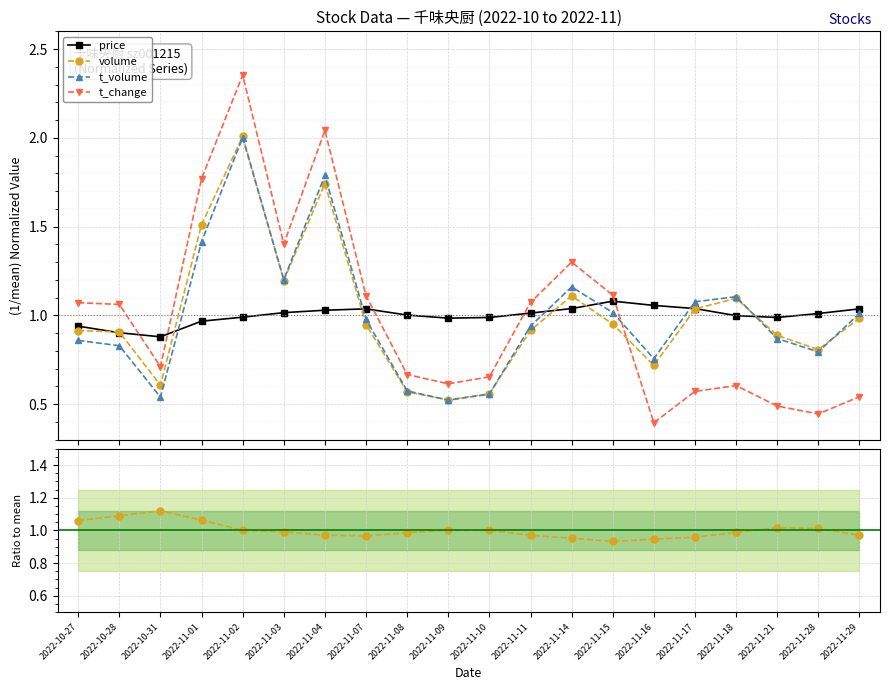

Is it true that price equals 0.6 at 2022-11-02?

False